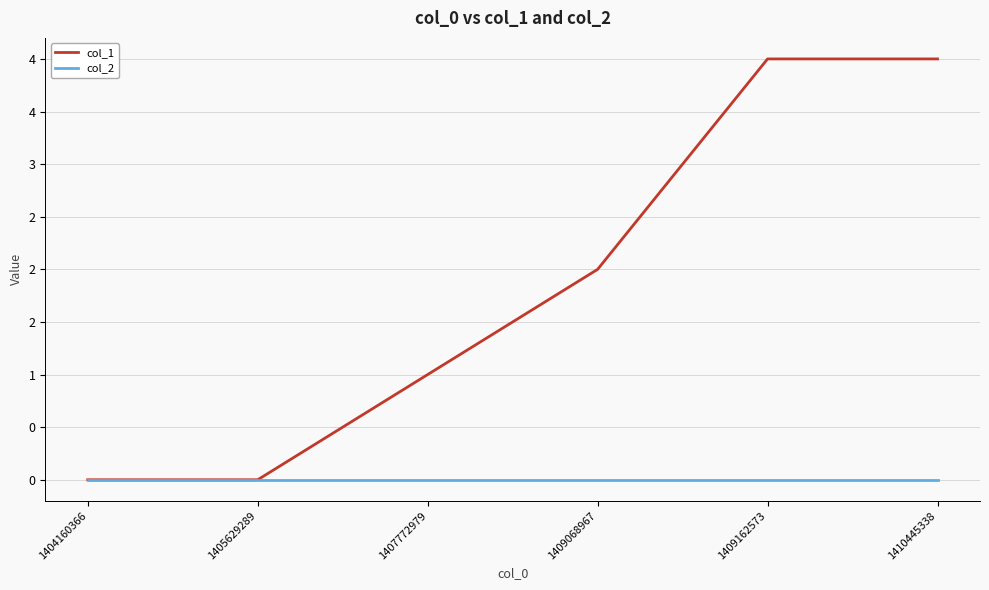

Which category has the lowest value across all series?

1404160366